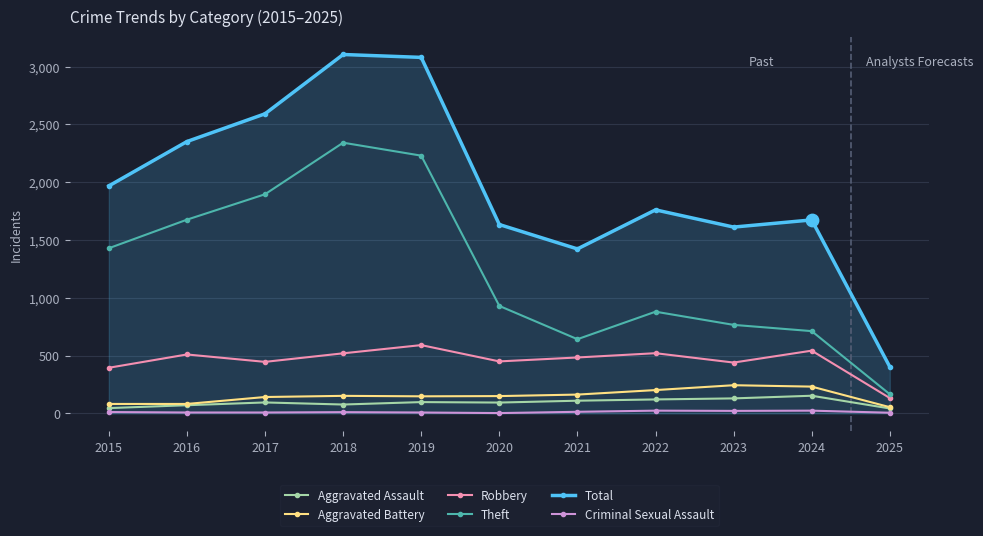

Which series has the widest spread of values?

Total